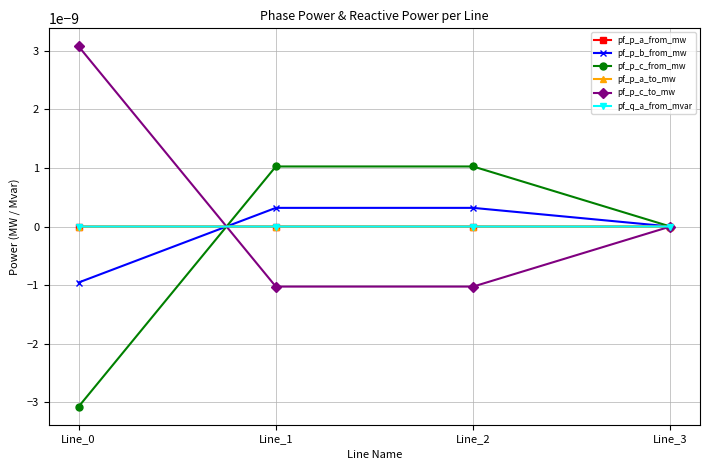

Does the chart have visible grid lines?

Yes